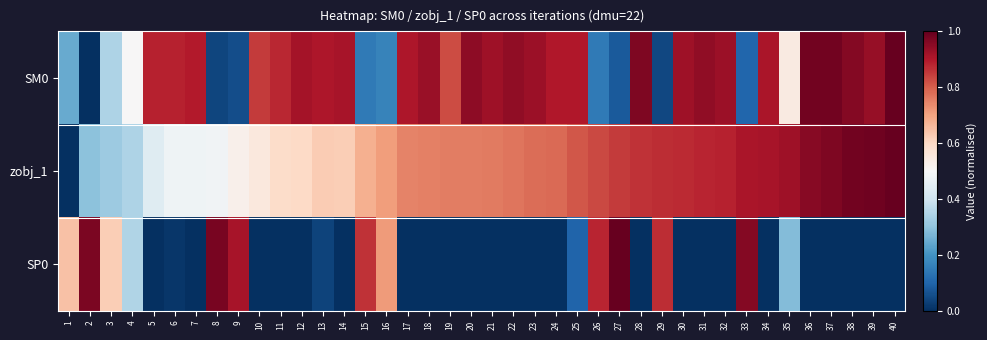

Reading left to right, transcribe all the data shown in this chart.

SM0: 1=0.2	2=0.0	3=0.3	4=0.5	5=0.9	6=0.9	7=0.9	8=0.0	9=0.1	10=0.8	11=0.9	12=0.9	13=0.9	14=0.9	15=0.1	16=0.2	17=0.9	18=0.9	19=0.8	20=0.9	21=0.9	22=0.9	23=0.9	24=0.9	25=0.9	26=0.1	27=0.1	28=1.0	29=0.0	30=0.9	31=0.9	32=0.9	33=0.1	34=0.9	35=0.5	36=1.0	37=1.0	38=1.0	39=0.9	40=1.0
zobj_1: 1=0.0	2=0.3	3=0.3	4=0.3	5=0.4	6=0.5	7=0.5	8=0.5	9=0.5	10=0.6	11=0.6	12=0.6	13=0.6	14=0.6	15=0.7	16=0.7	17=0.7	18=0.8	19=0.8	20=0.8	21=0.8	22=0.8	23=0.8	24=0.8	25=0.8	26=0.8	27=0.8	28=0.9	29=0.9	30=0.9	31=0.9	32=0.9	33=0.9	34=0.9	35=0.9	36=1.0	37=1.0	38=1.0	39=1.0	40=1.0
SP0: 1=0.6	2=1.0	3=0.6	4=0.4	5=0.0	6=0.0	7=0.0	8=1.0	9=0.9	10=0.0	11=0.0	12=0.0	13=0.0	14=0.0	15=0.9	16=0.7	17=0.0	18=0.0	19=0.0	20=0.0	21=0.0	22=0.0	23=0.0	24=0.0	25=0.1	26=0.9	27=1.0	28=0.0	29=0.9	30=0.0	31=0.0	32=0.0	33=1.0	34=0.0	35=0.3	36=0.0	37=0.0	38=0.0	39=0.0	40=0.0